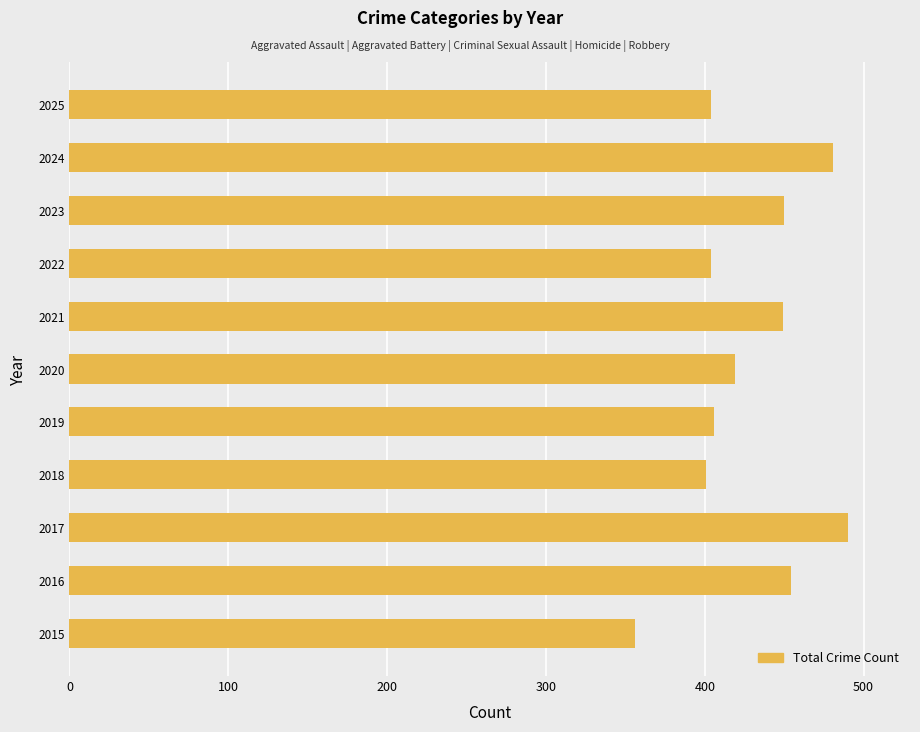

Read the value at 2019.

406